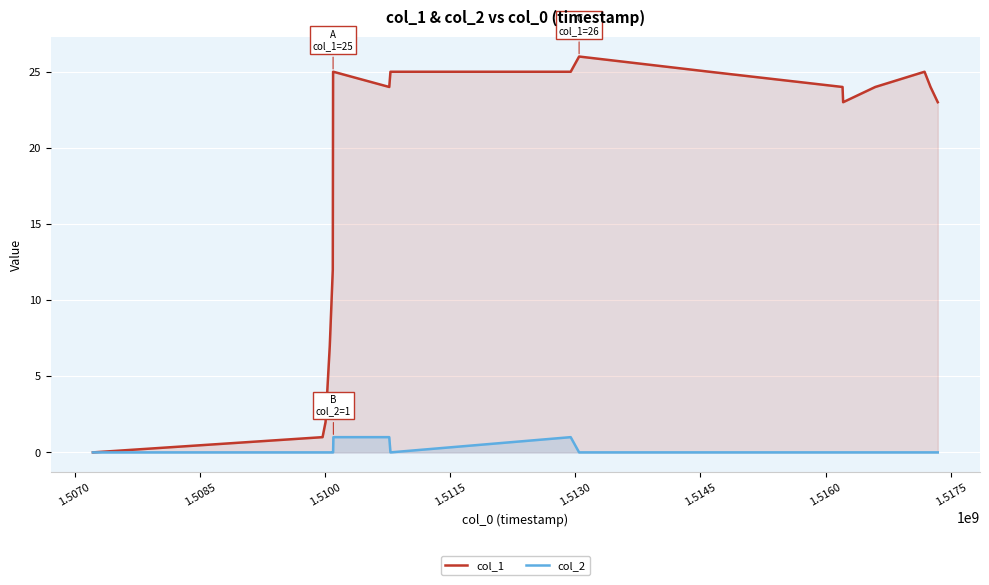

What is the greatest value displayed?

26